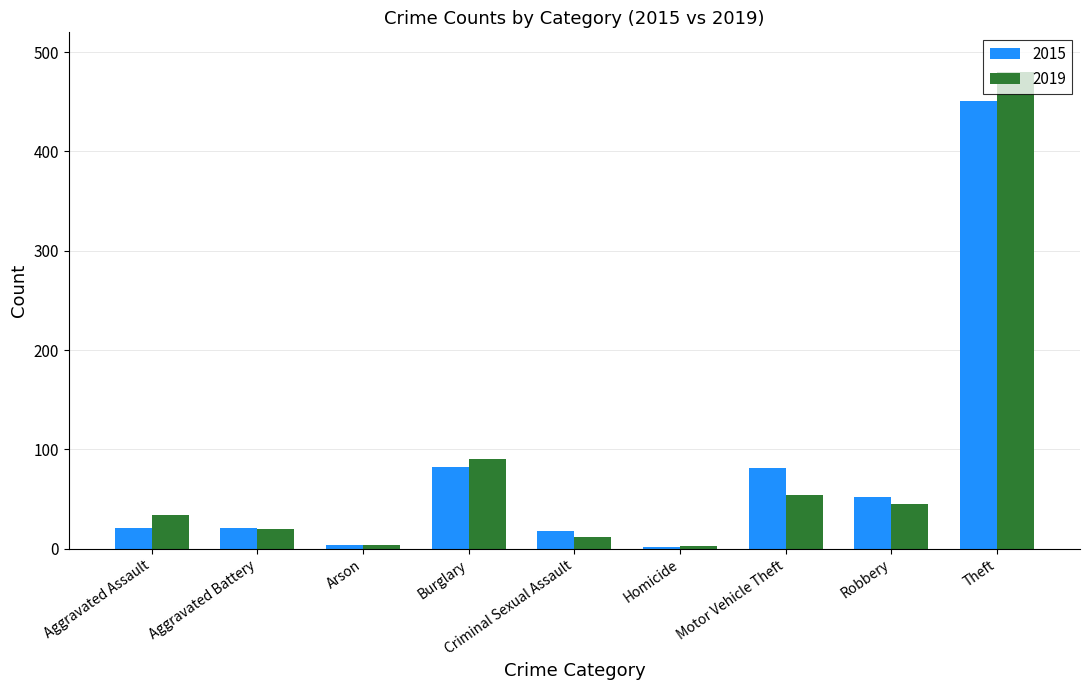

What is the label of the 6th bar from the right?

Burglary